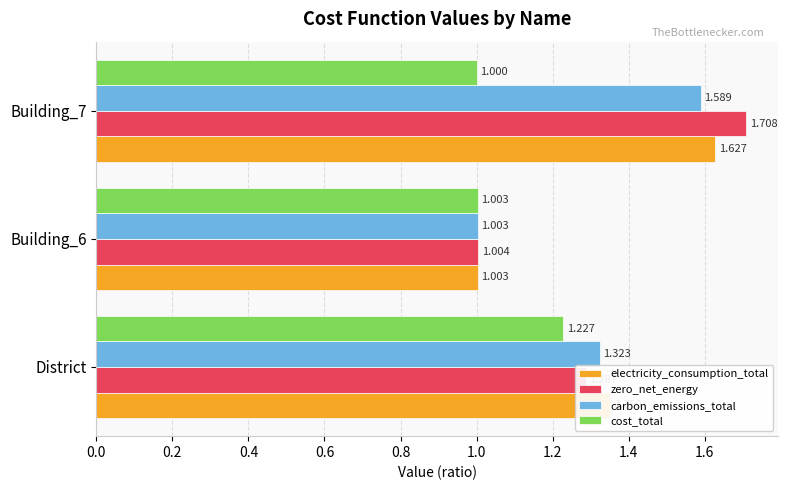

Count the number of data series in this chart.

4